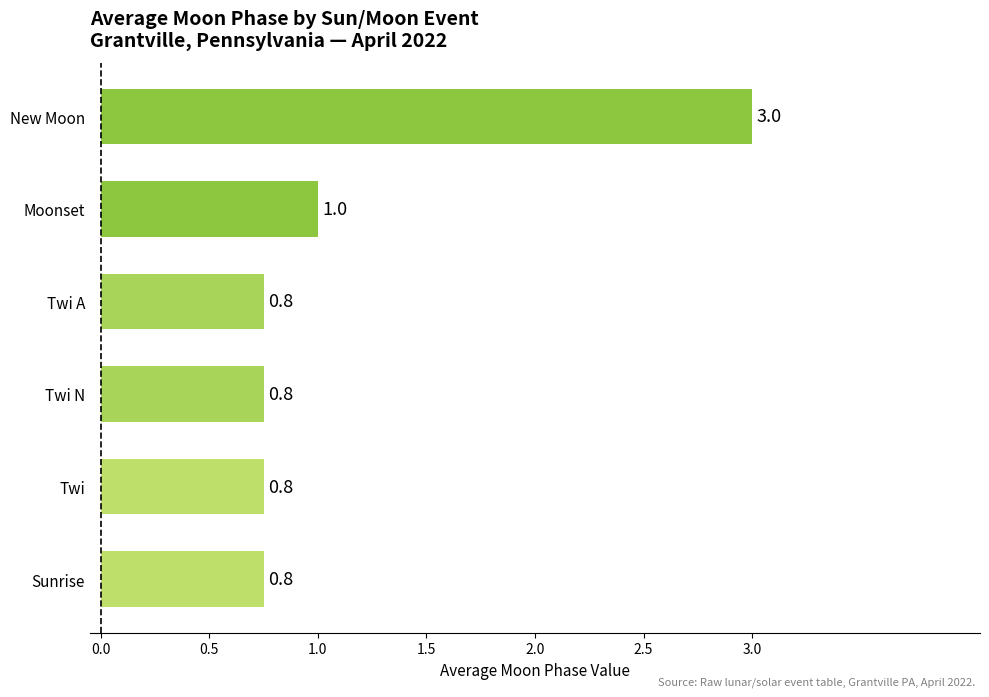

The value at Sunrise is 0.4. True or false?

False